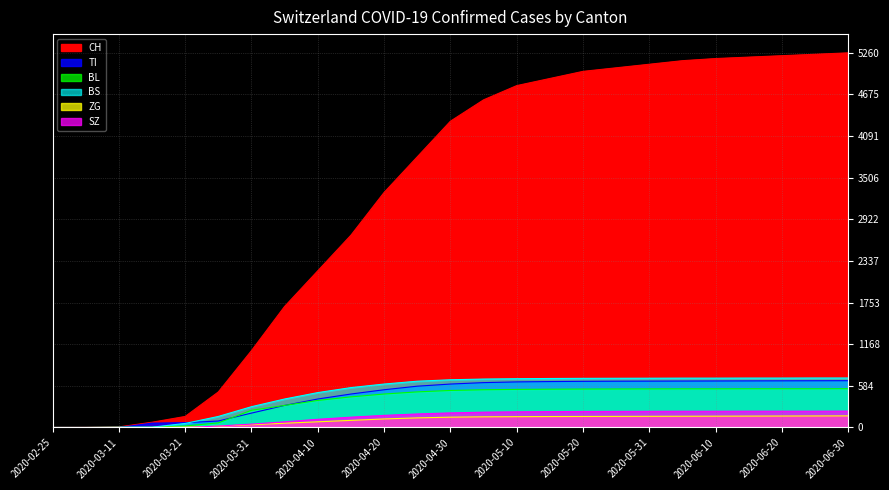

Which series has the largest total across all categories?

CH